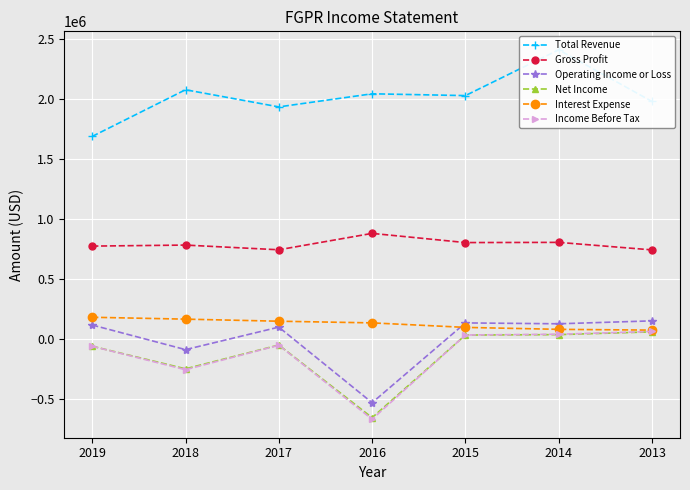

How many lines are shown in the chart?

6